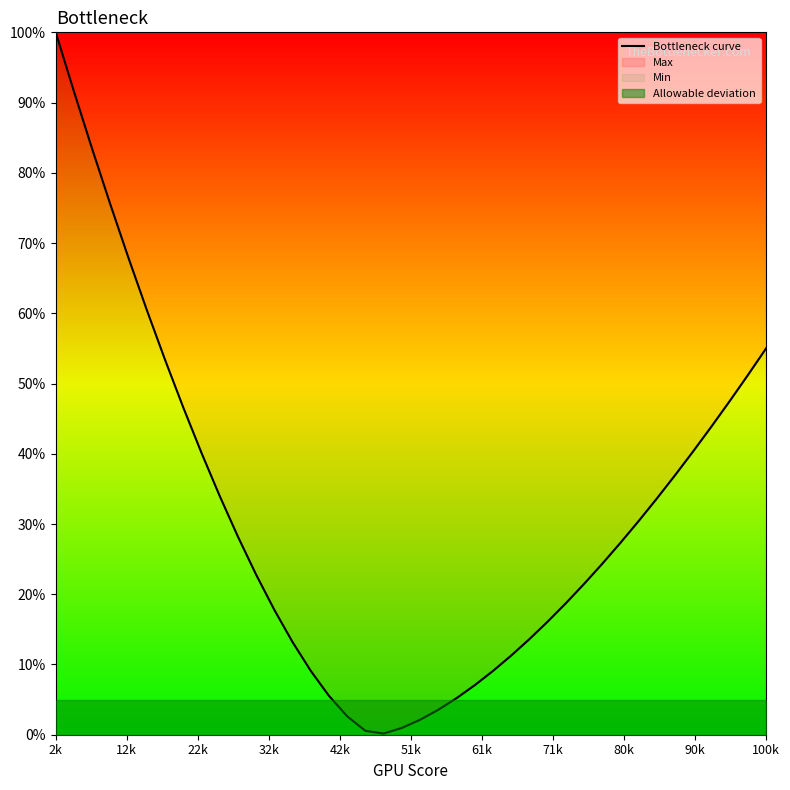

Is this an area chart (filled region under the line)?

No